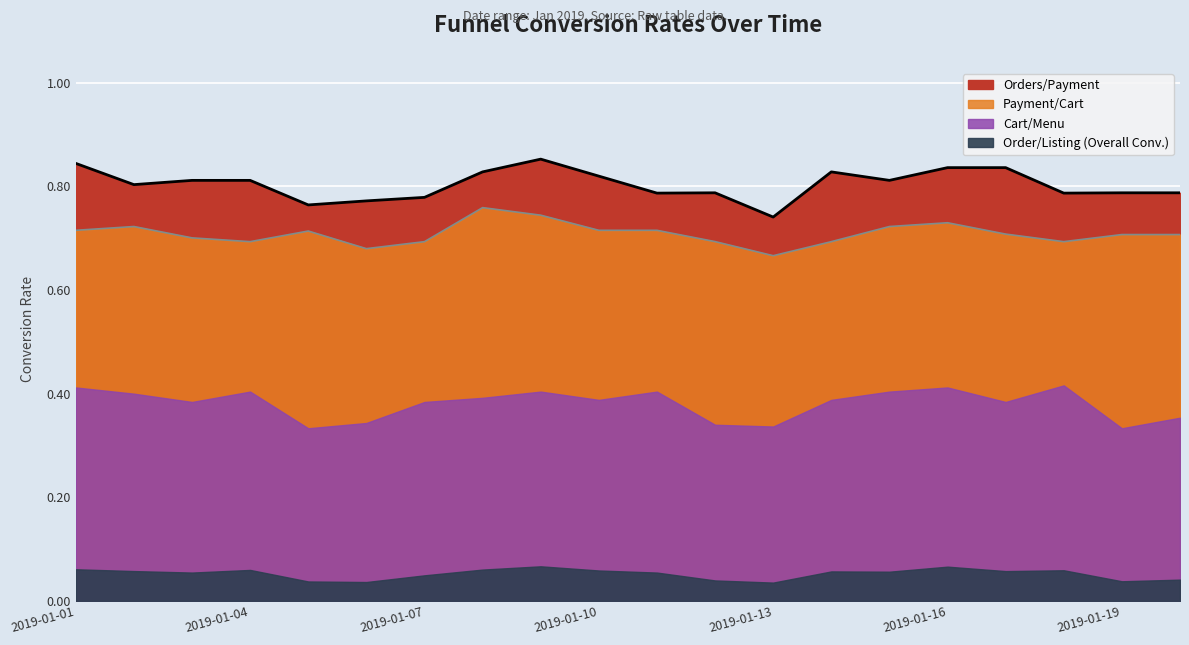

True or false: Payment/Cart has more than 2 interior local peaks.

True